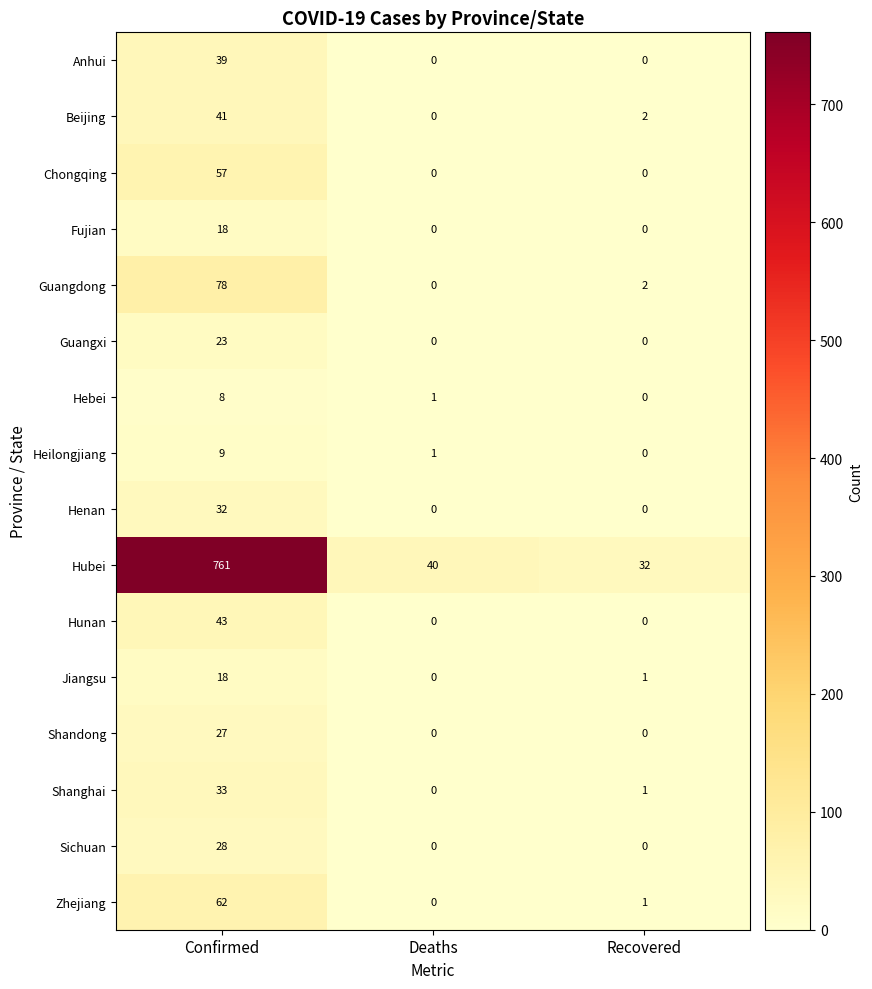

What is the greatest value displayed?

761